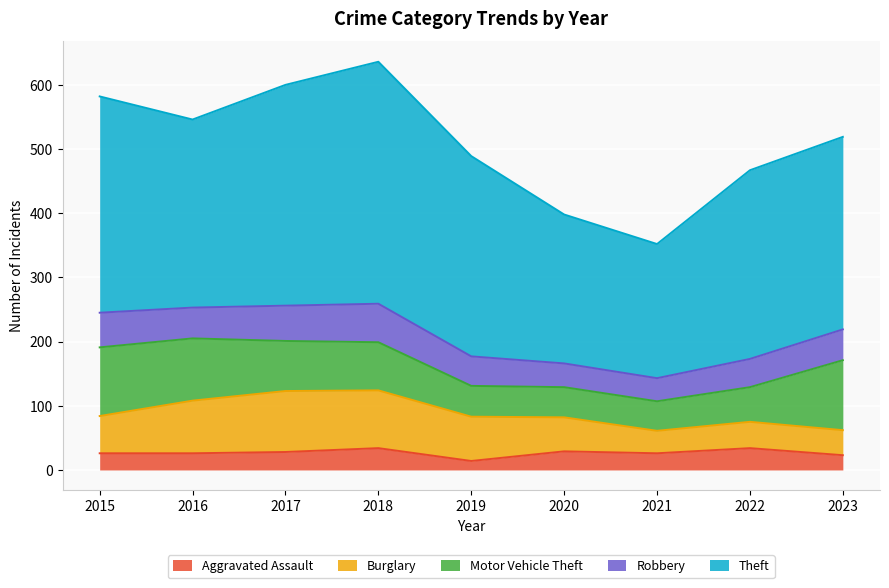

True or false: Theft has a value of 344 at 2017.

True